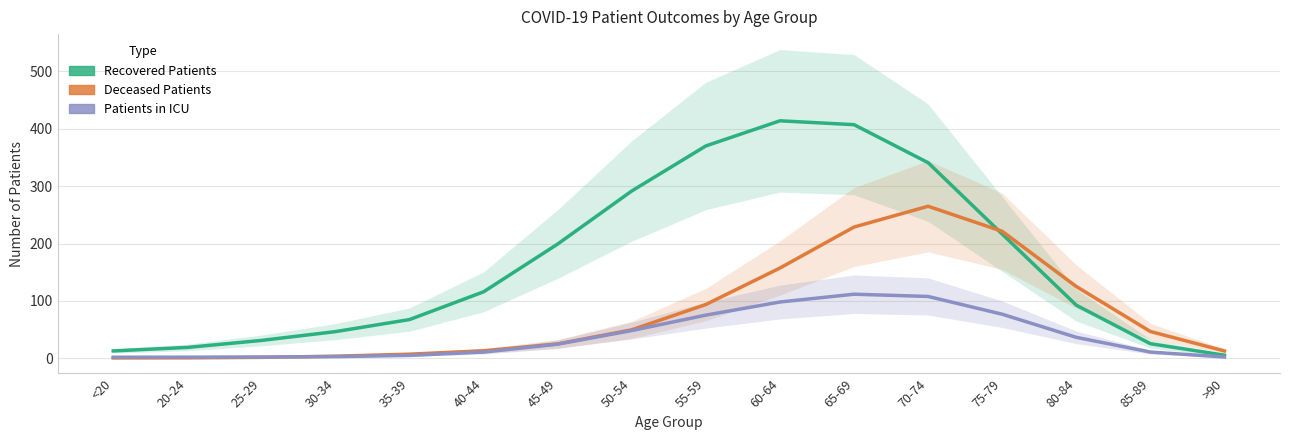

What are all the series names shown in the legend?

recovered_patients, deceased_patients, patients_in_icu